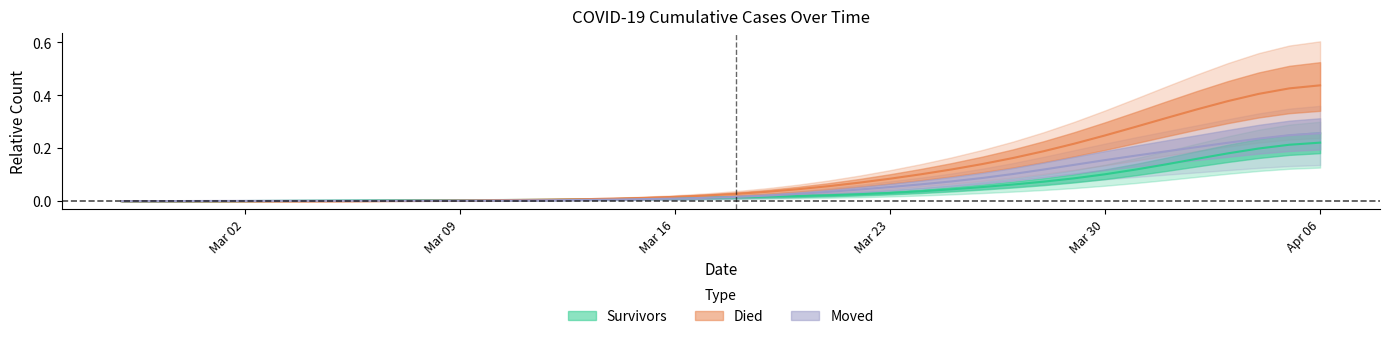

What is the label of the 2nd point from the right?

2020-04-05